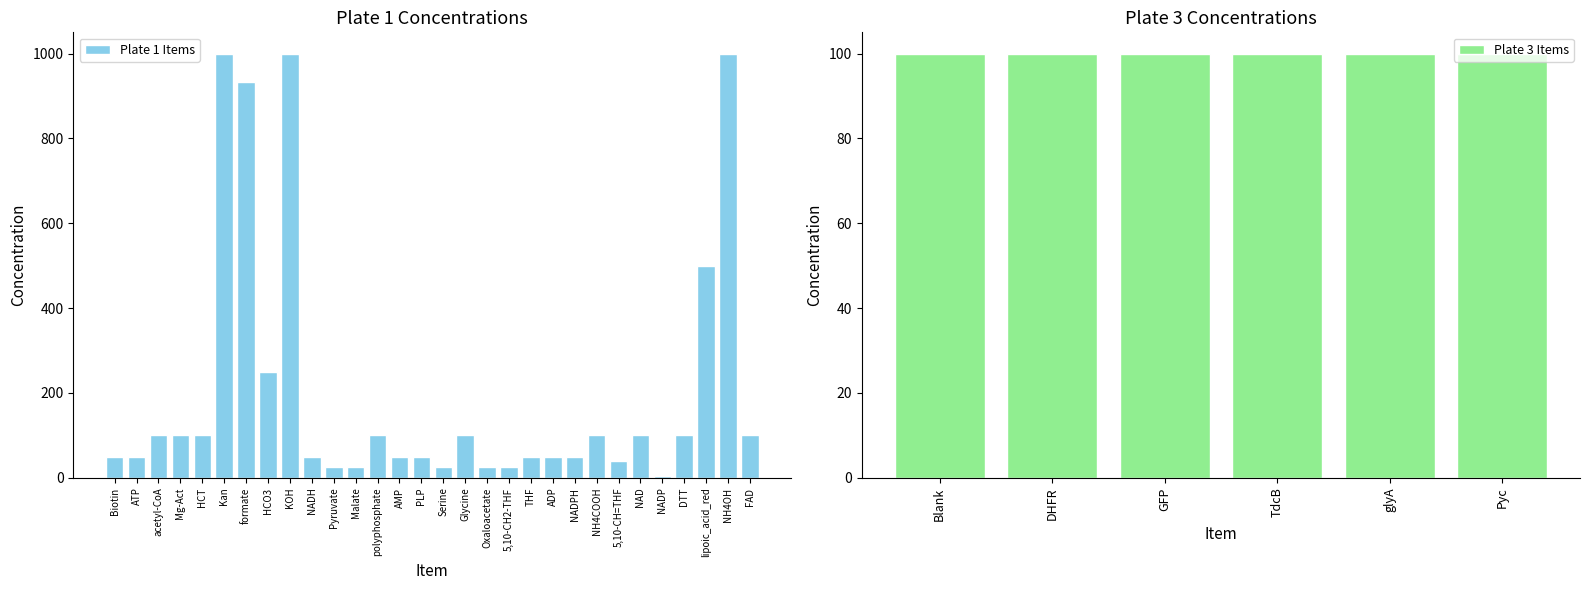

Rank the categories by value from lowest to highest.

NADP, Pyruvate, Malate, Serine, Oxaloacetate, 5,10-CH2-THF, 5,10-CH=THF, Biotin, ATP, NADH, AMP, PLP, THF, ADP, NADPH, acetyl-CoA, Mg-Act, HCT, polyphosphate, Glycine, NH4COOH, NAD, DTT, FAD, HCO3, lipoic_acid_red, formate, Kan, KOH, NH4OH